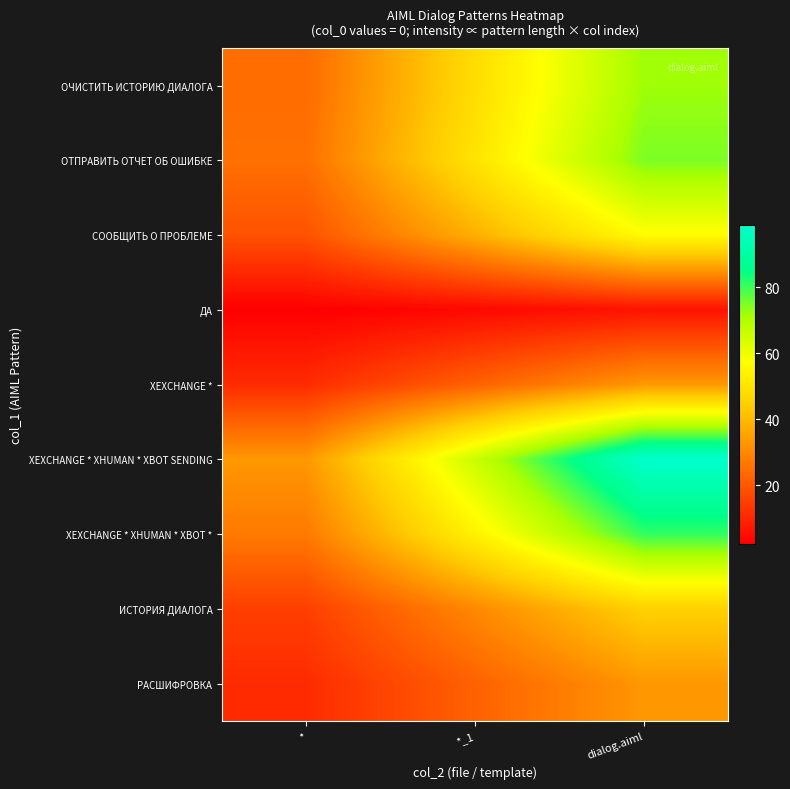

Reading left to right, extract all data points from this chart.

ОЧИСТИТЬ ИСТОРИЮ ДИАЛОГА: *=24	*_1=48	dialog.aiml=72
ОТПРАВИТЬ ОТЧЕТ ОБ ОШИБКЕ: *=25	*_1=50	dialog.aiml=75
СООБЩИТЬ О ПРОБЛЕМЕ: *=19	*_1=38	dialog.aiml=57
ДА: *=2	*_1=4	dialog.aiml=6
XEXCHANGE *: *=11	*_1=22	dialog.aiml=33
XEXCHANGE * XHUMAN * XBOT SENDING: *=33	*_1=66	dialog.aiml=99
XEXCHANGE * XHUMAN * XBOT *: *=27	*_1=54	dialog.aiml=81
ИСТОРИЯ ДИАЛОГА: *=15	*_1=30	dialog.aiml=45
РАСШИФРОВКА: *=11	*_1=22	dialog.aiml=33